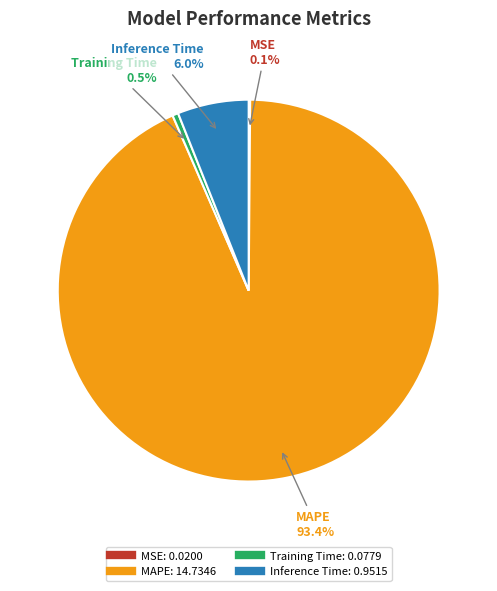

What is the largest slice in the pie chart?

MAPE